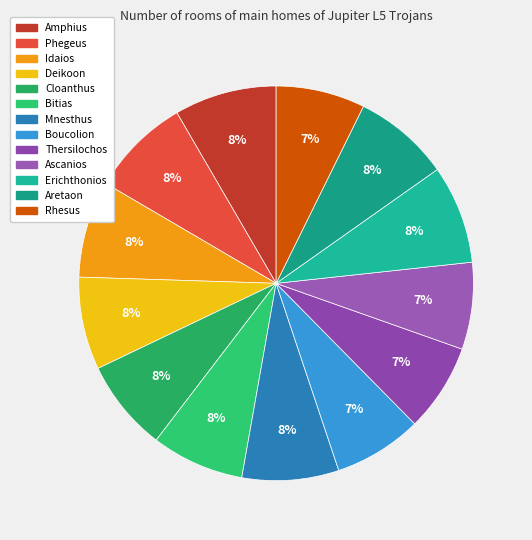

Does any single category account for the majority?

No